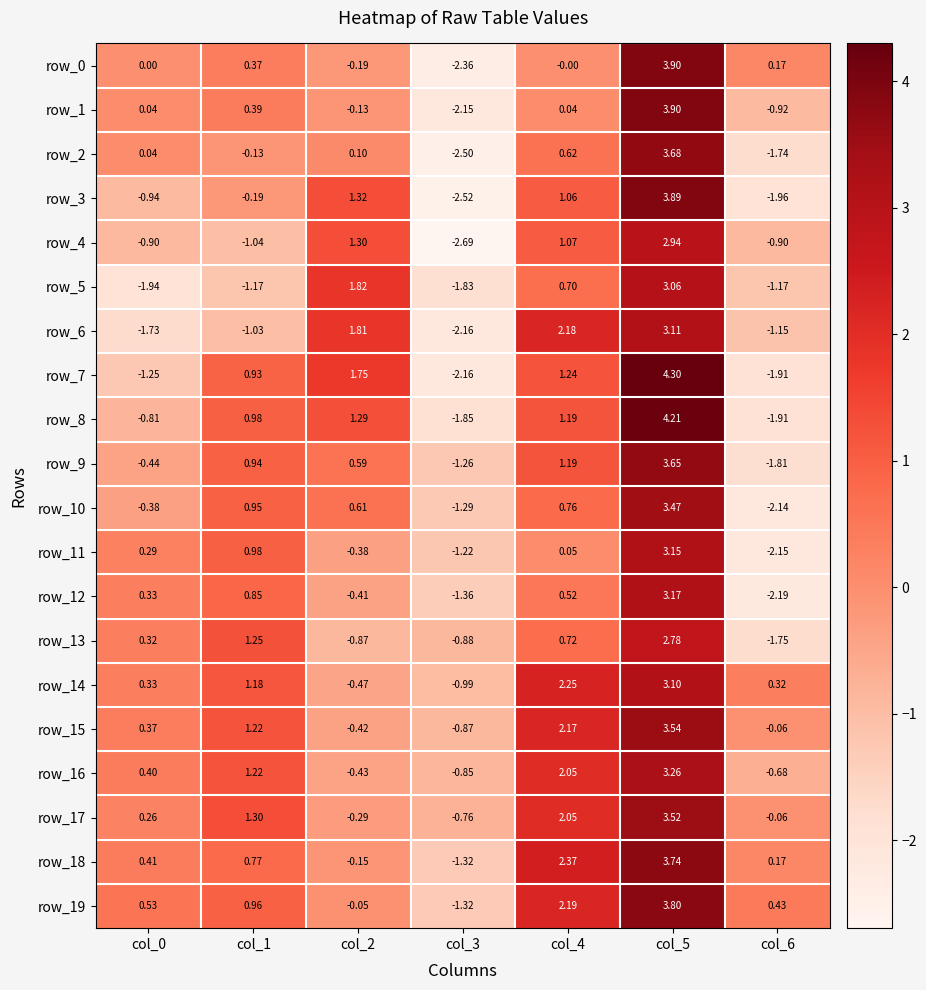

At which category does the chart reach its minimum across all series?

col_3